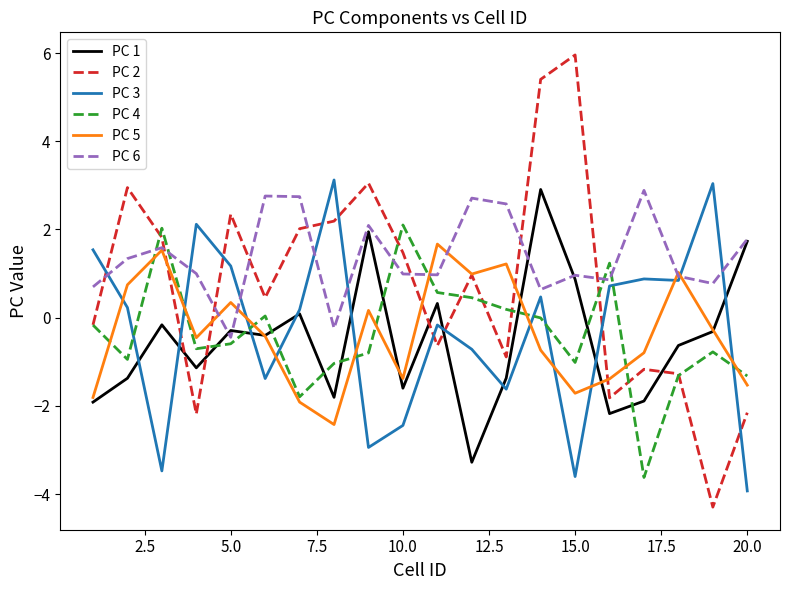

What is the lowest value of the PC 1 series?

-3.3